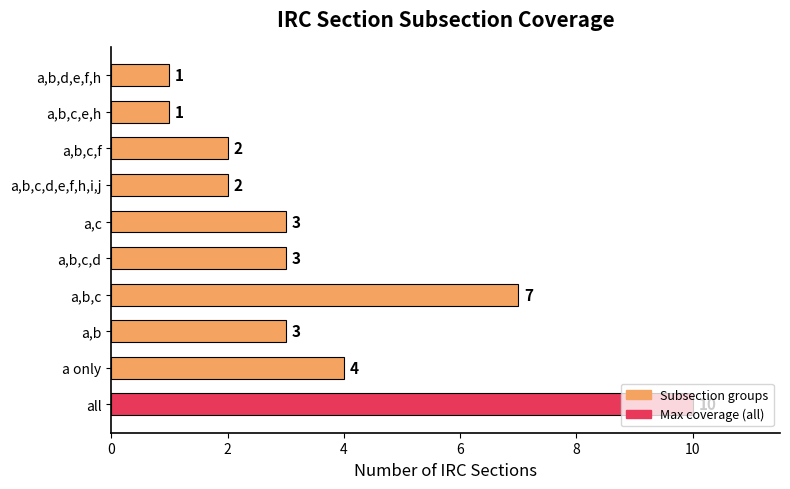

What is the change in value from all to a,b,c,e,h?

-9